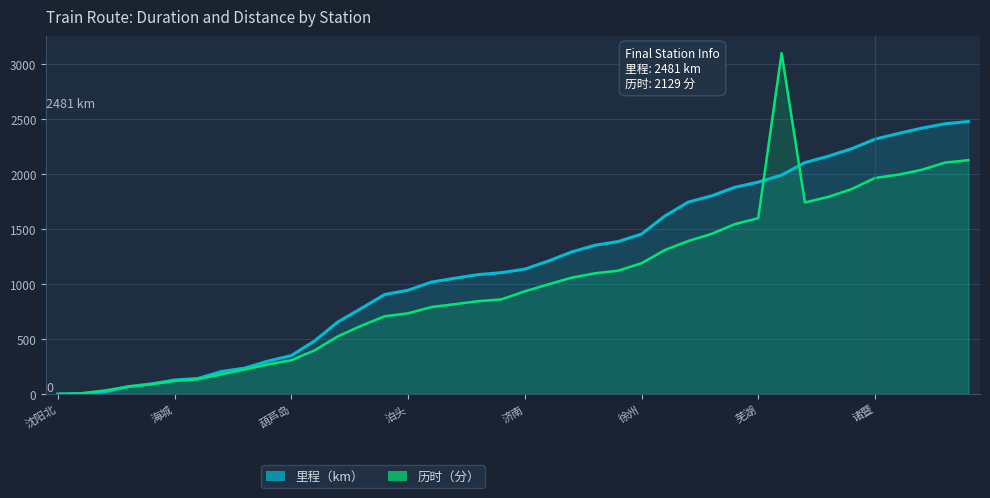

True or false: 里程（km） has more than 2 interior local peaks.

False